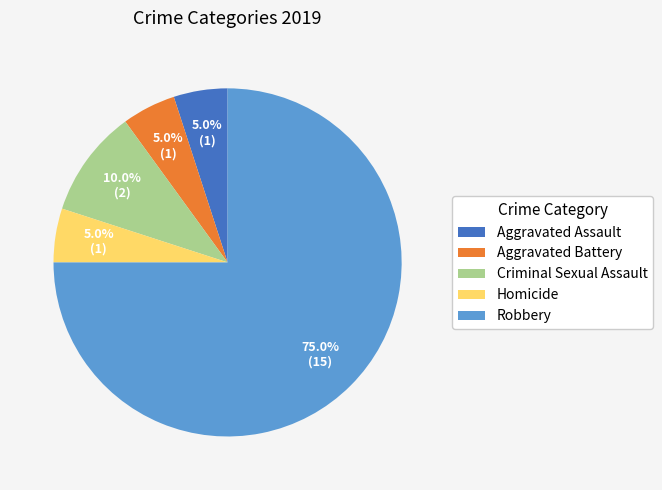

Count the number of slices in the pie.

5